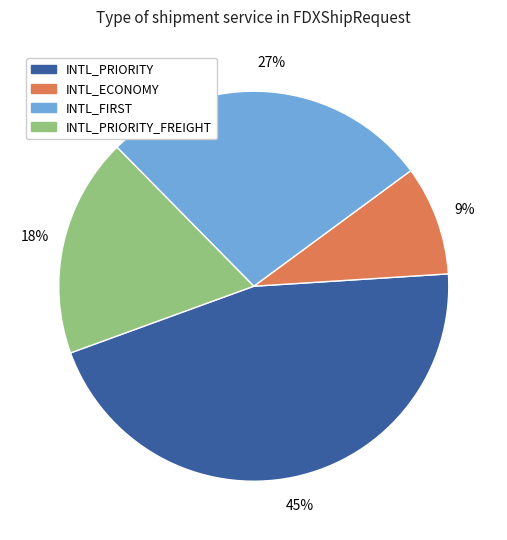

Is there a majority slice in this chart?

No